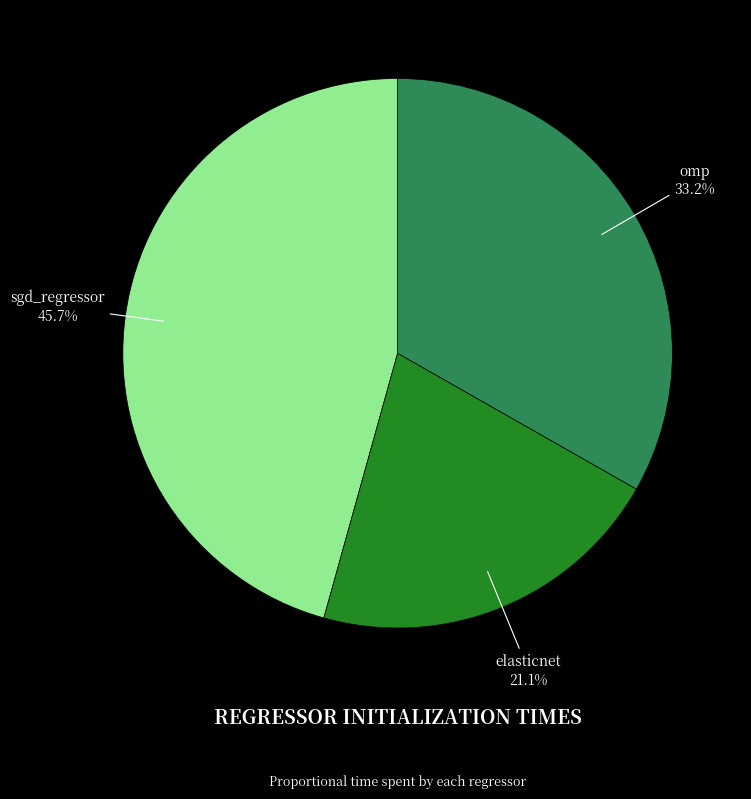

Rank the categories by value from highest to lowest.

sgd_regressor, omp, elasticnet